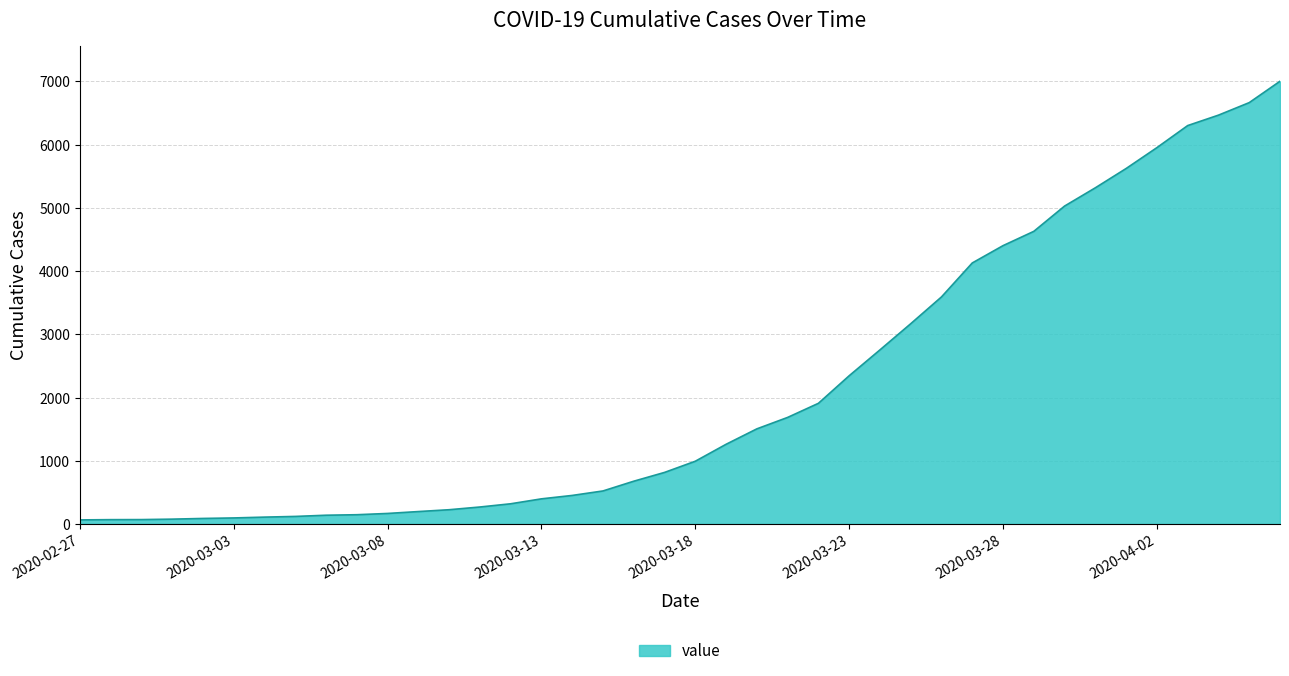

What is the difference between the maximum and minimum values?

6938